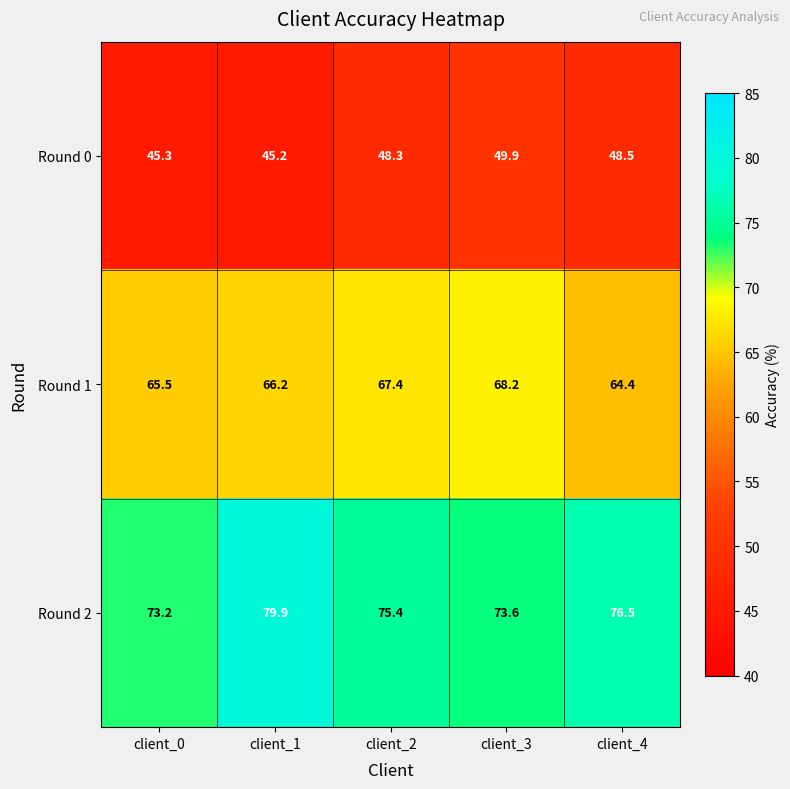

What is the difference between the maximum and minimum values in the Round 2 series?

6.7